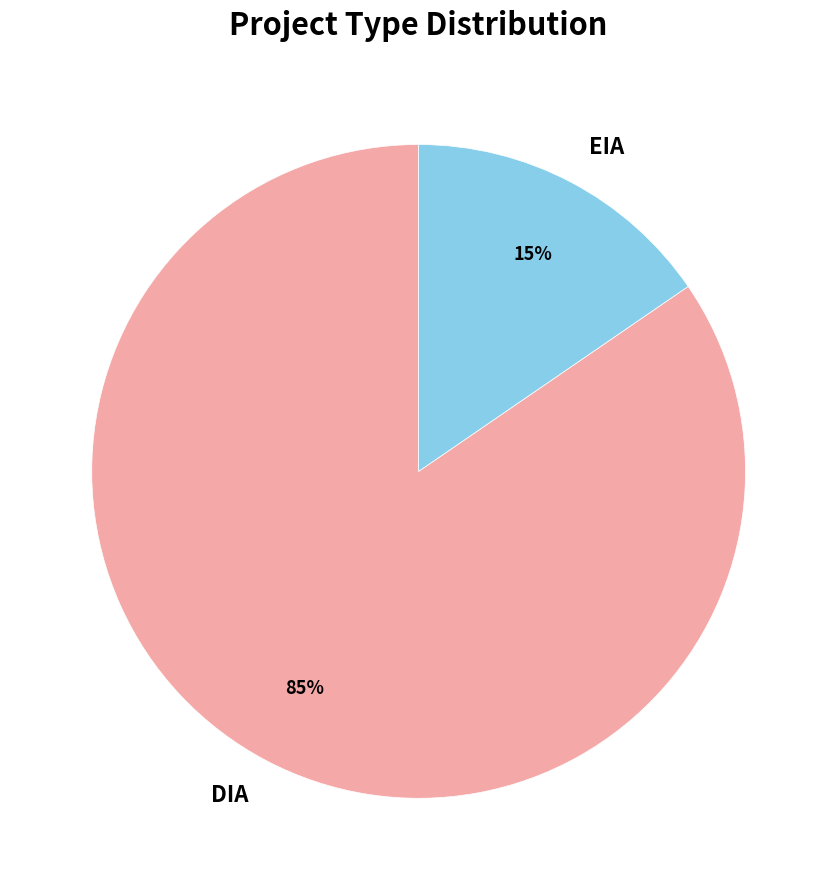

The EIA slice represents 4% of the pie. True or false?

False